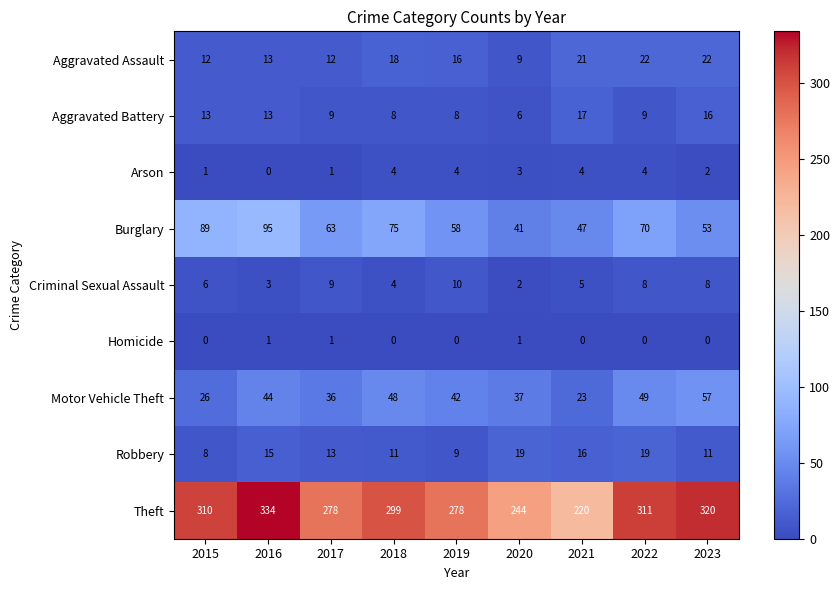

How many series are shown in this chart?

9